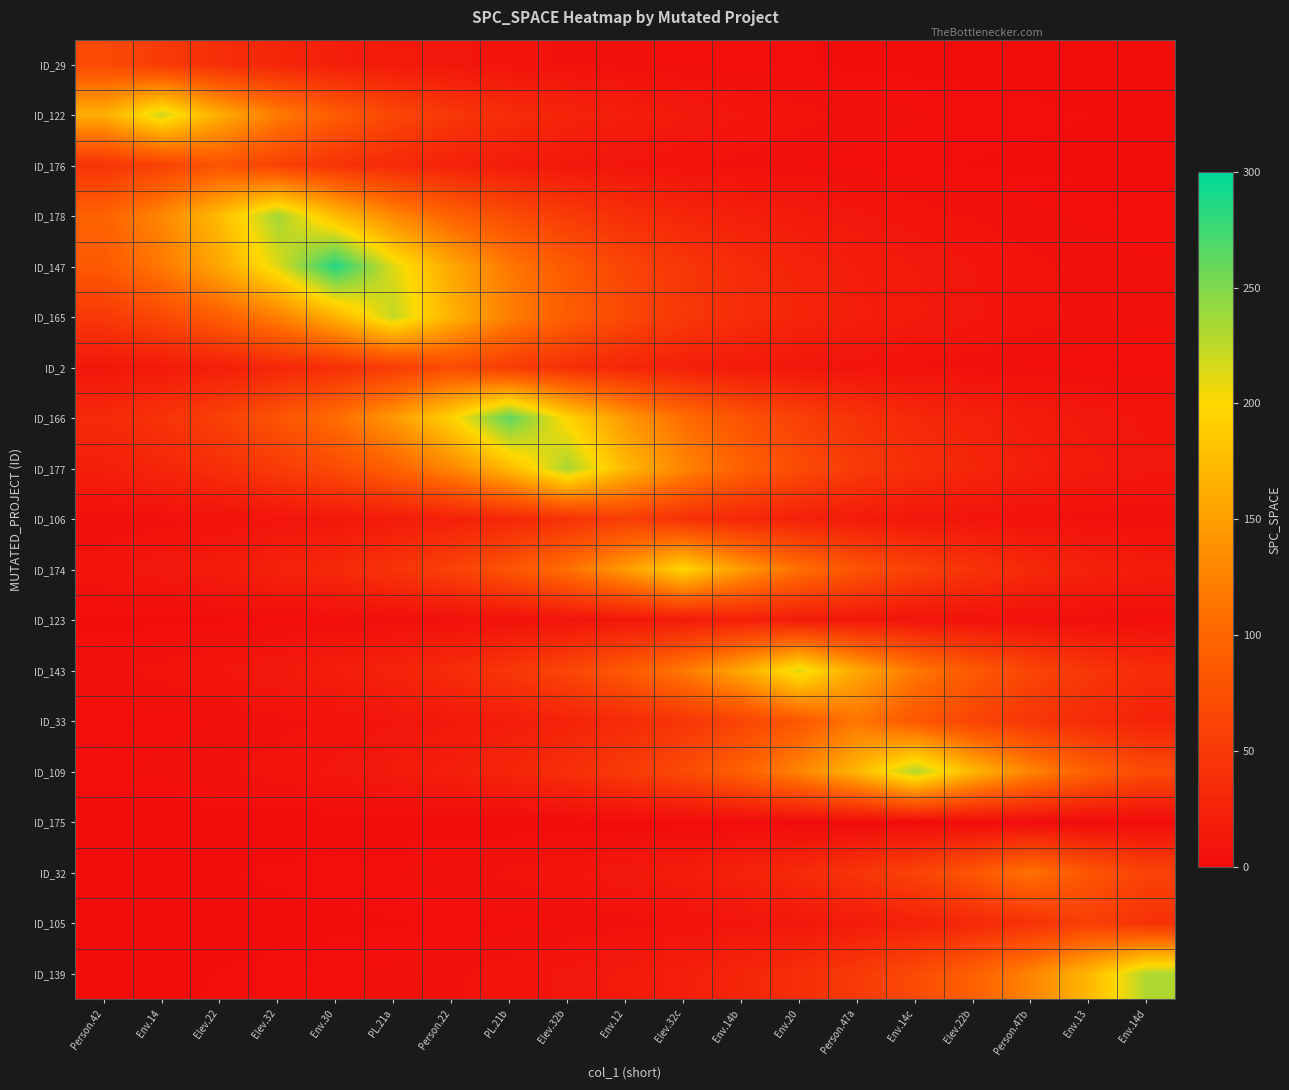

Between Person.42 and Person.22, which is larger?

Person.42